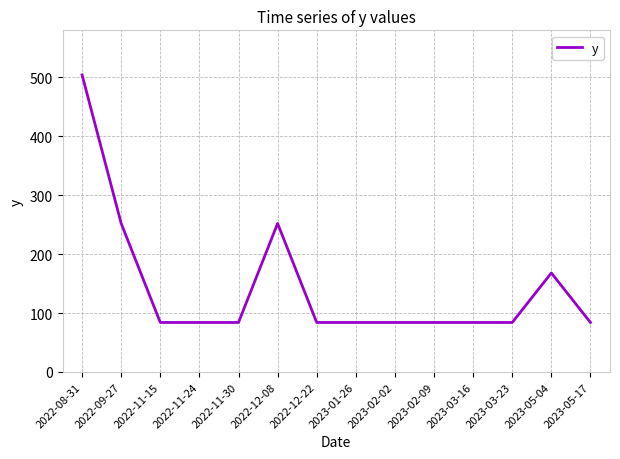

What is the difference between the values at 2022-12-08 and 2023-03-16?

168